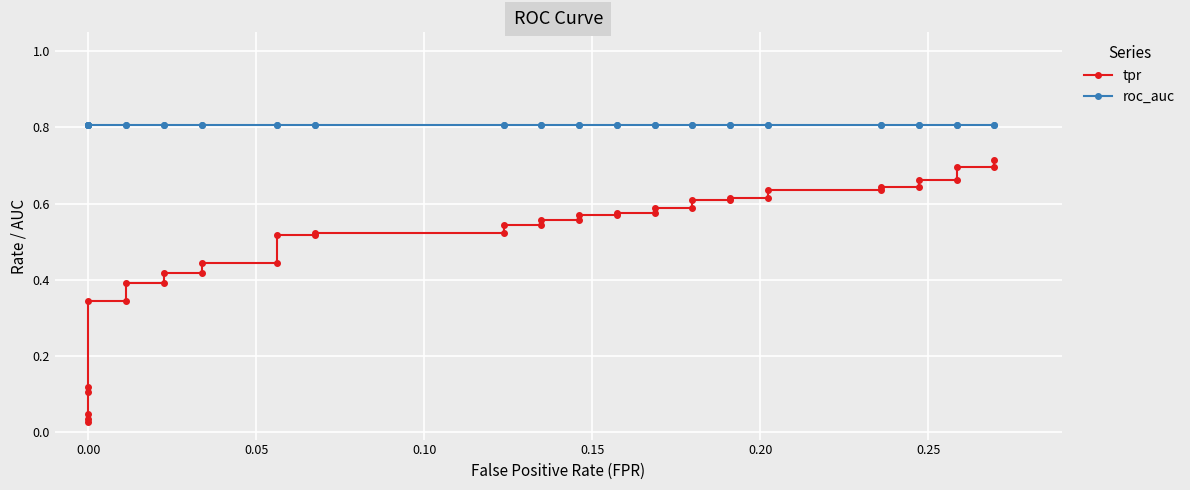

True or false: roc_auc and tpr cross at least once.

False